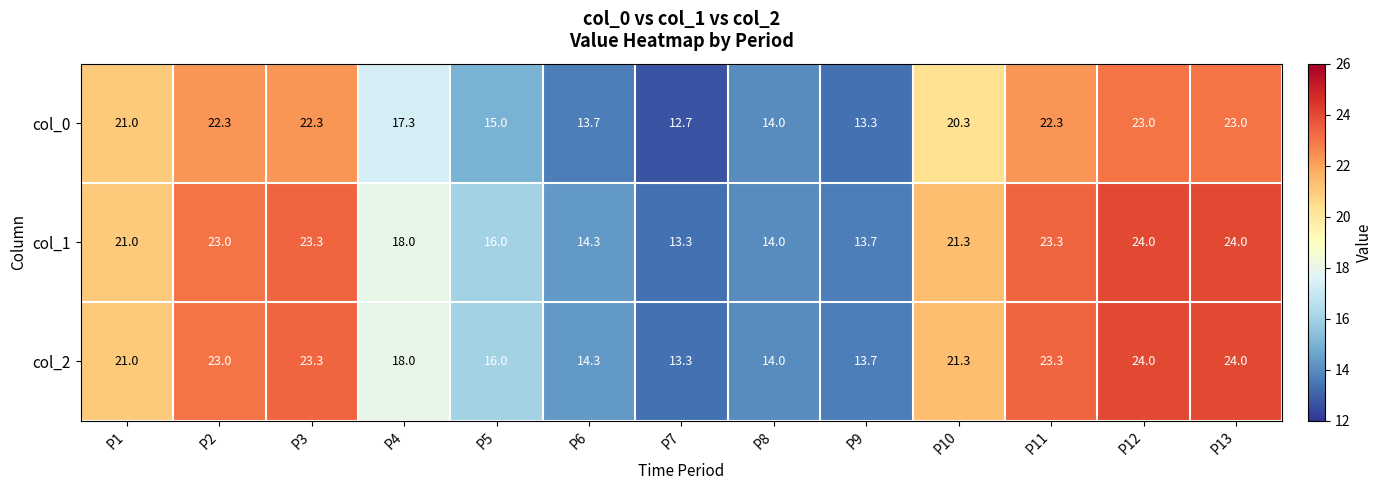

What is the approximate value of col_1 at P6?

14.3